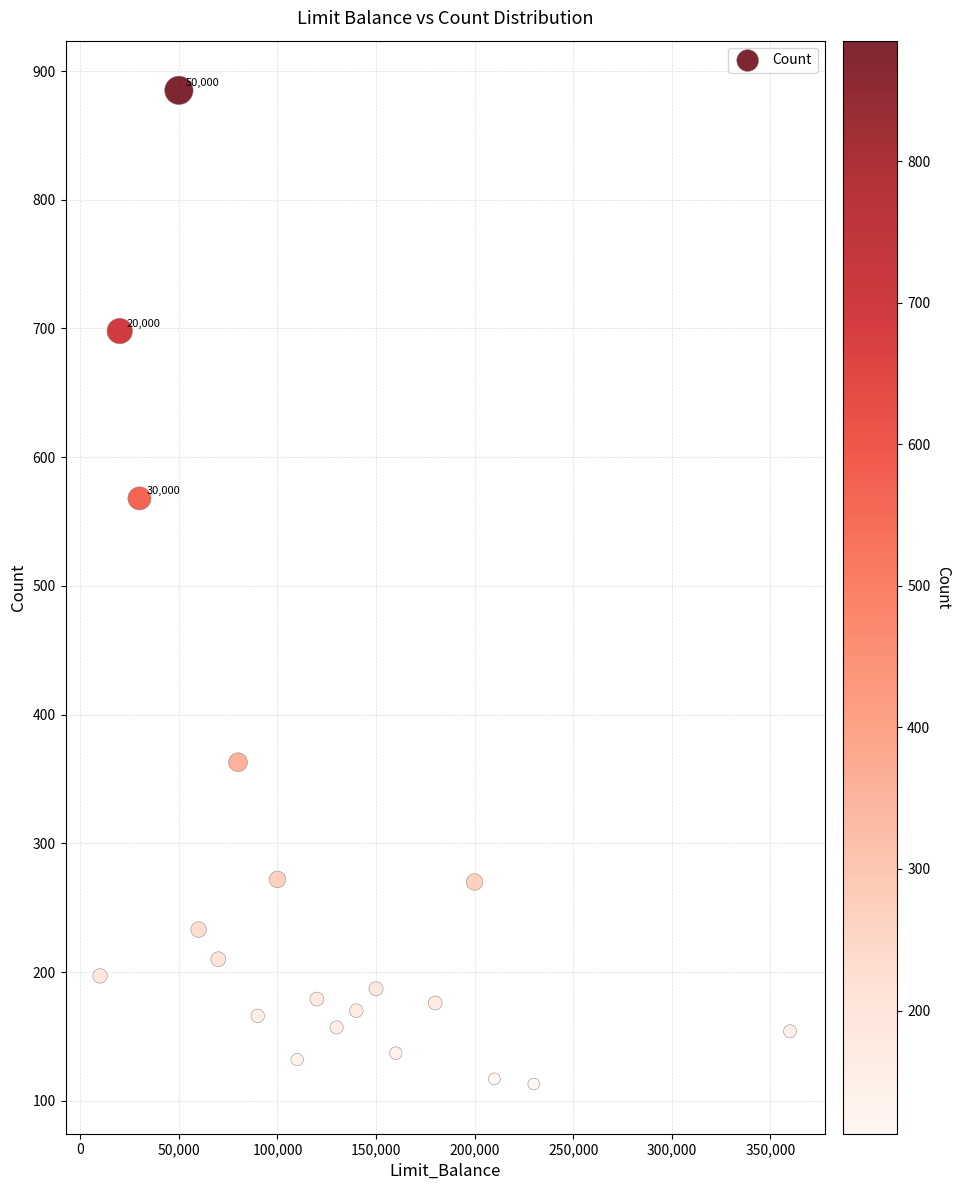

What Y value in the scatter plot is closest to 499?

568